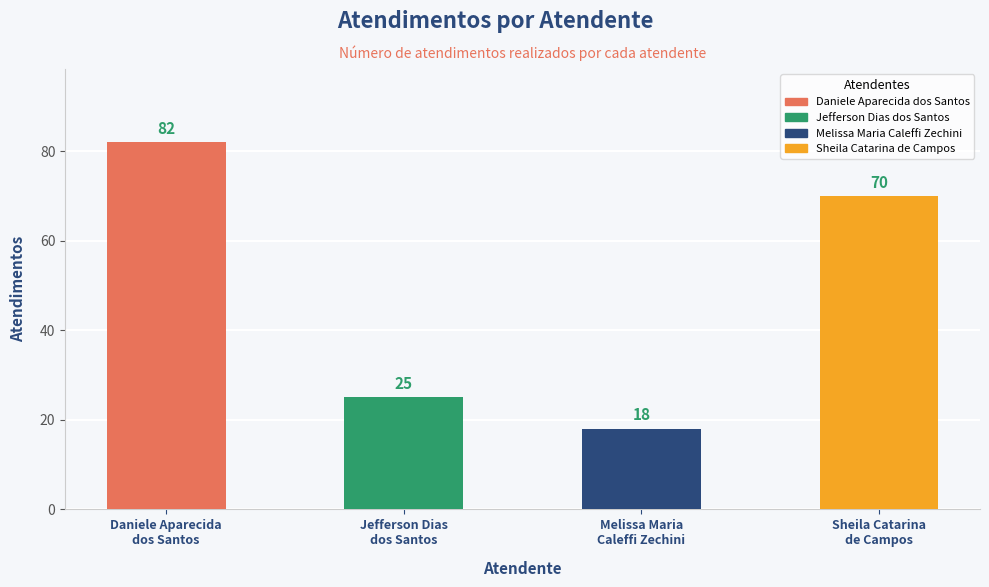

How many series are shown in this chart?

1